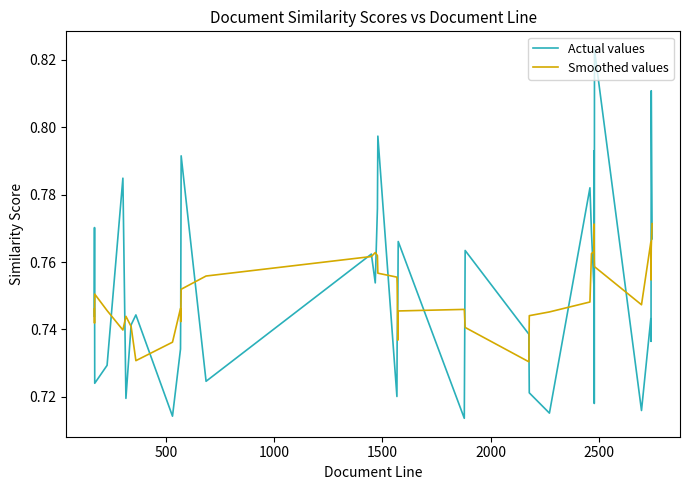

List the series in order of their peak value, highest first.

Actual values, Smoothed values